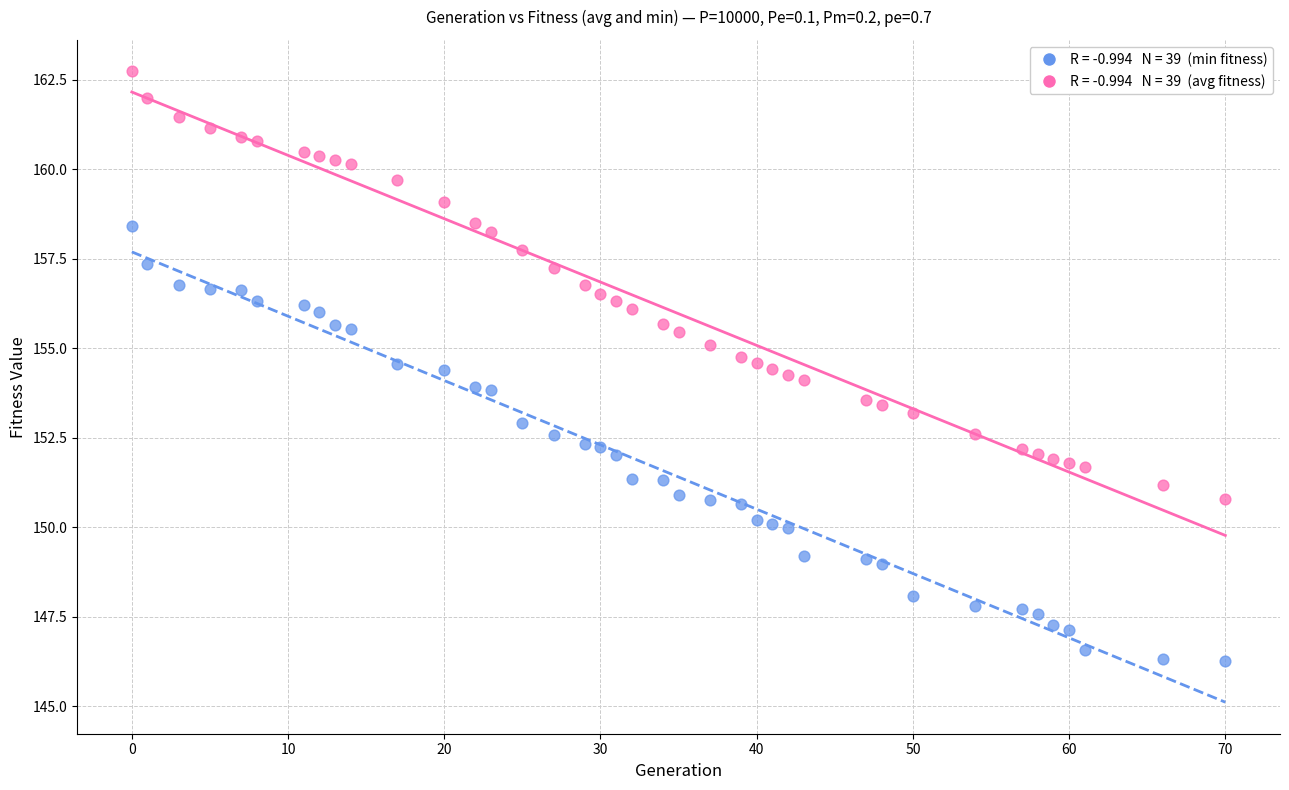

Across all data points, what is the range of Y values (max minus min)?

16.5